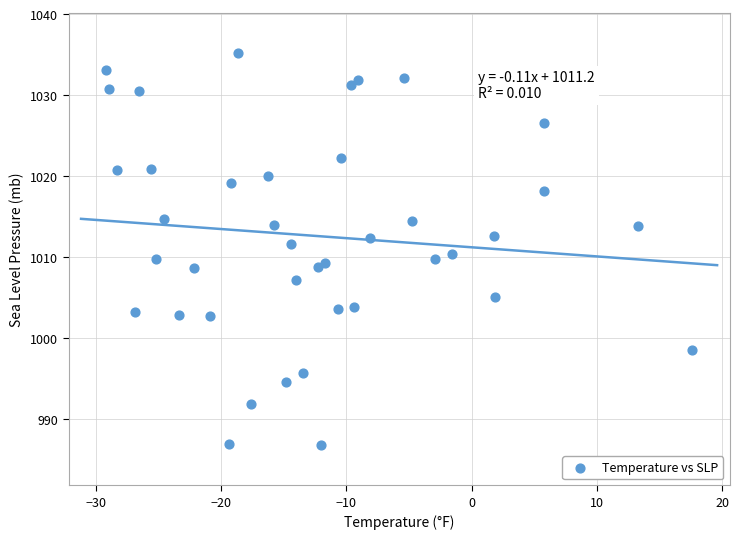

What is the range of X values (max minus min)?

46.8